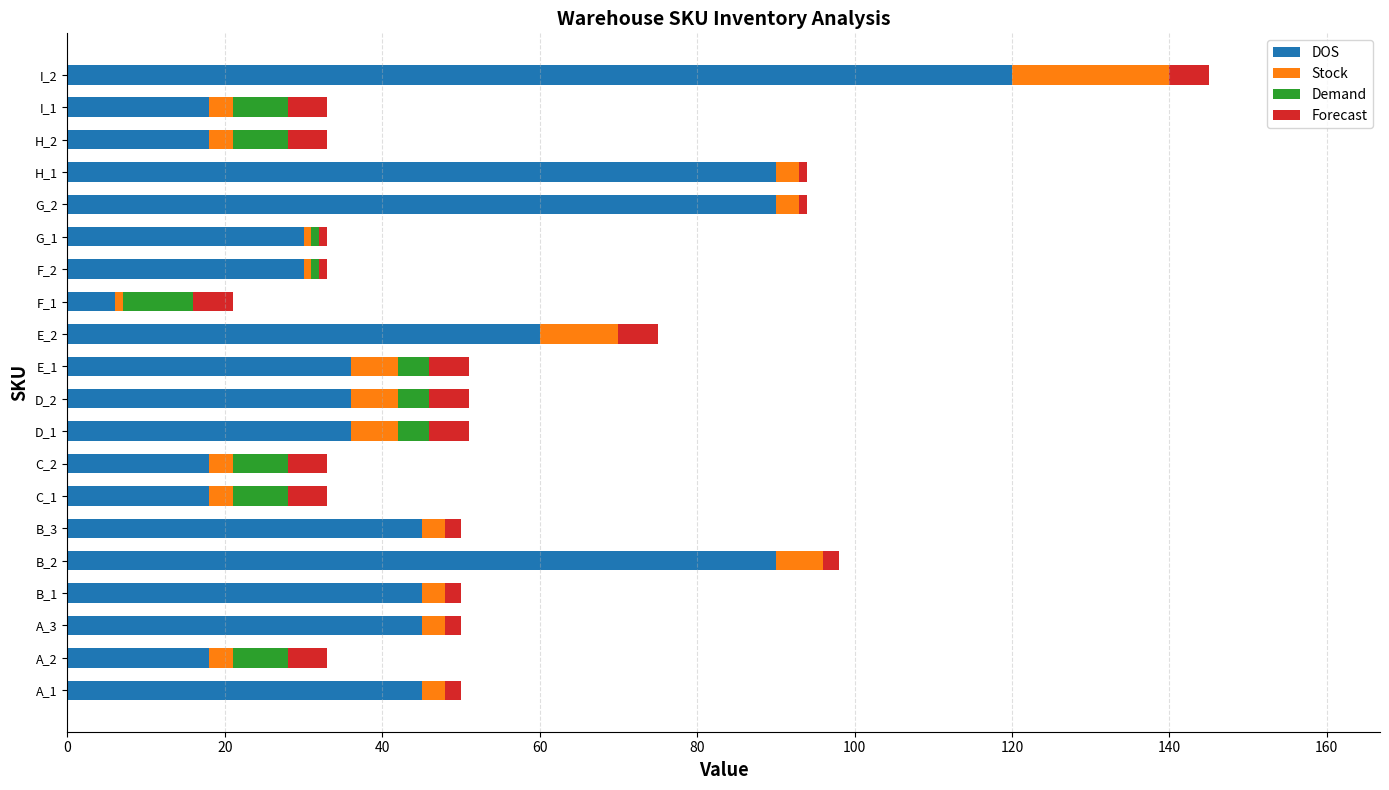

At which label is DOS closest to 63?

E_2